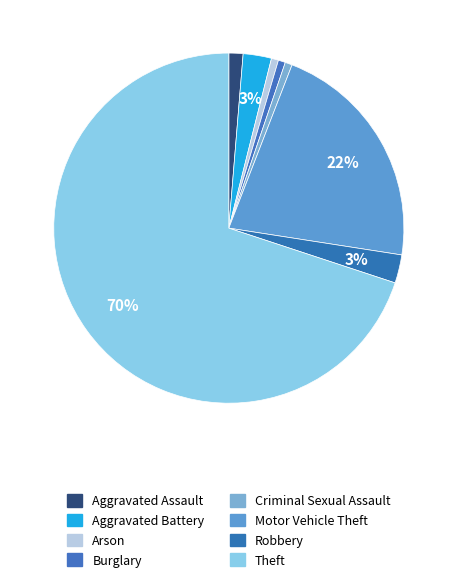

To the nearest percent, what is the combined percentage of Burglary and Motor Vehicle Theft?

22%